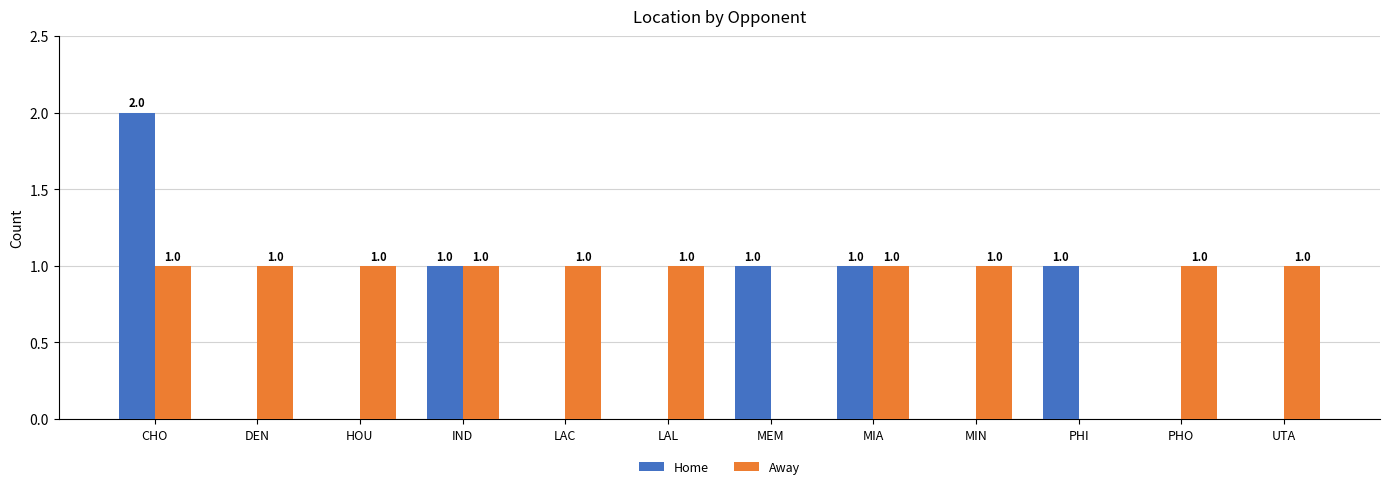

At which label does Home reach its peak?

CHO